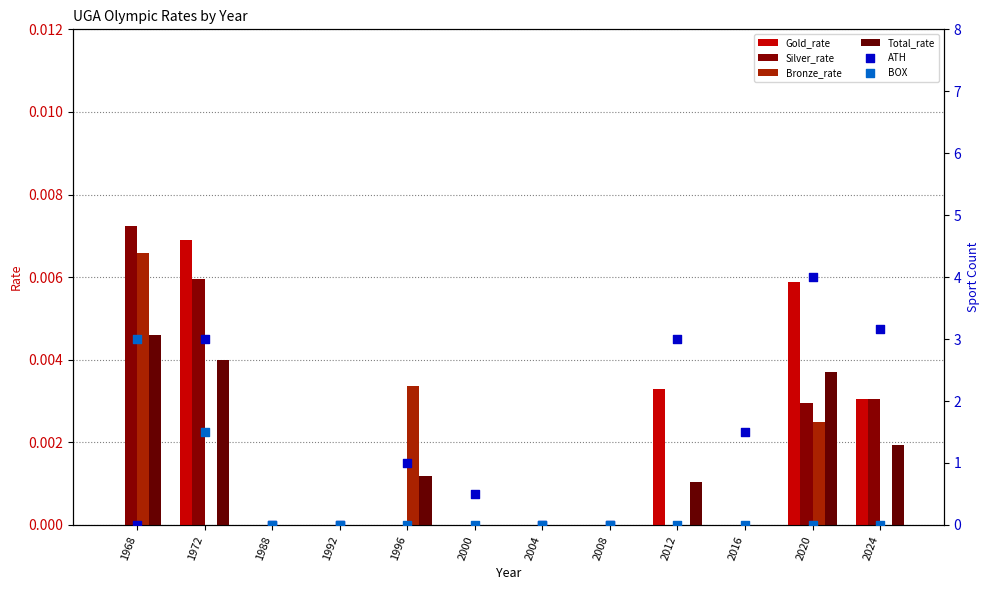

Which series contains the highest Y value?

ATH